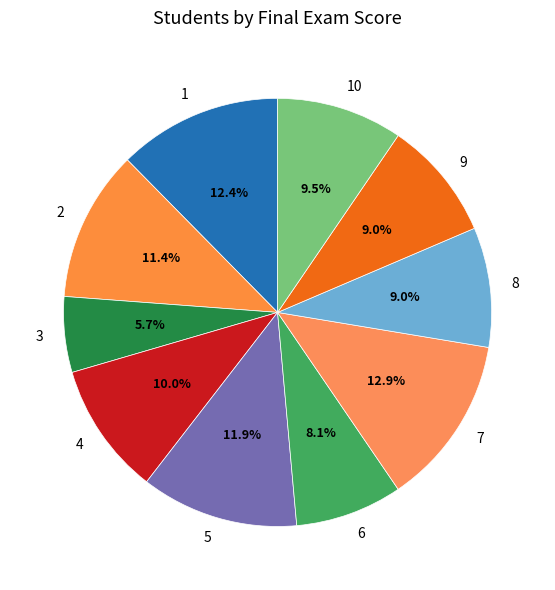

Is there a majority slice in this chart?

No